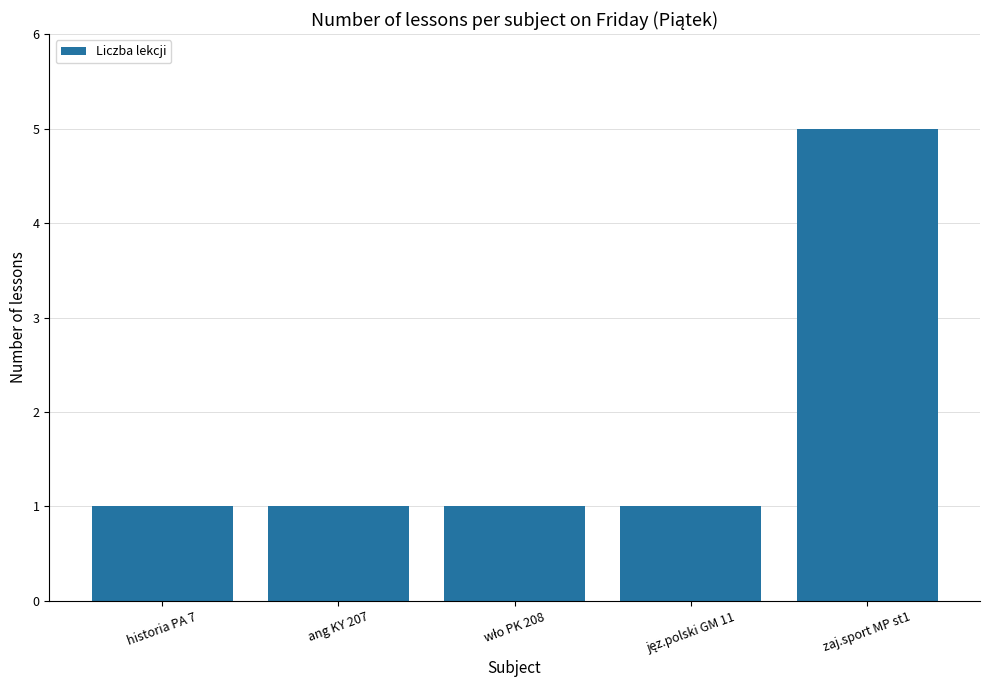

What is the sum of all values?

9